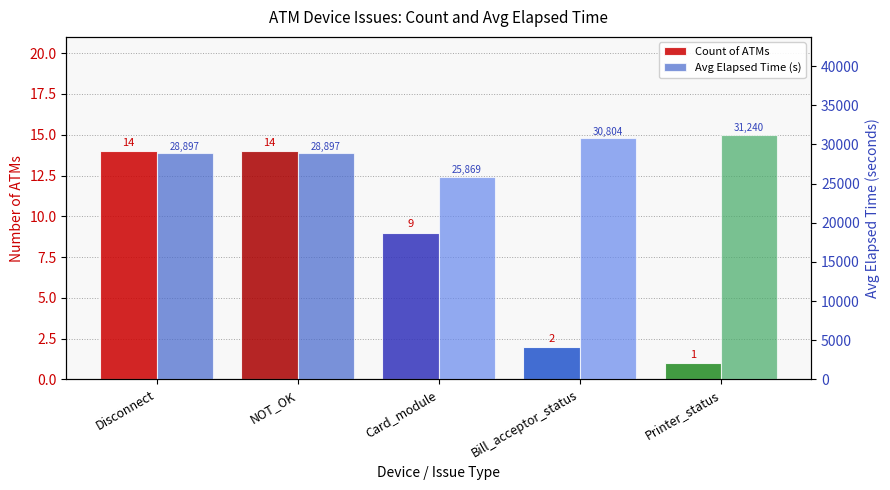

The Count of ATMs series shows 1 at Bill_acceptor_status. True or false?

False